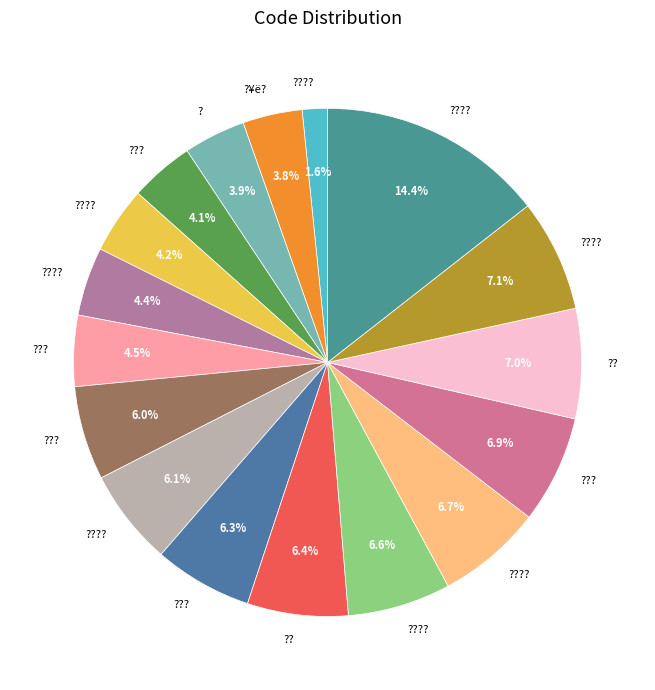

How many segments does this pie chart have?

17